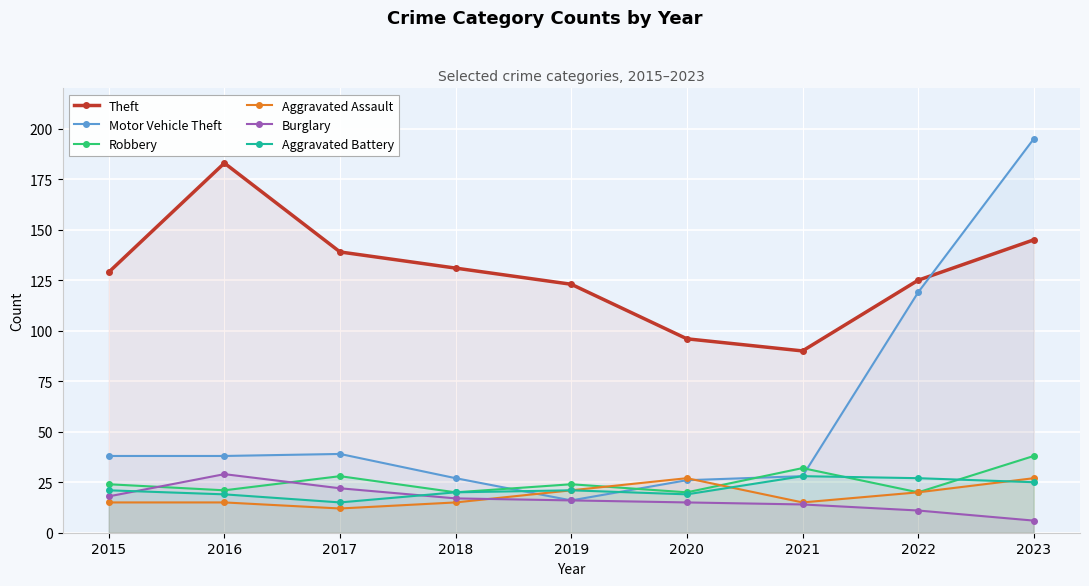

What is the approximate value of Aggravated Battery at 2016, to the nearest 5?

20